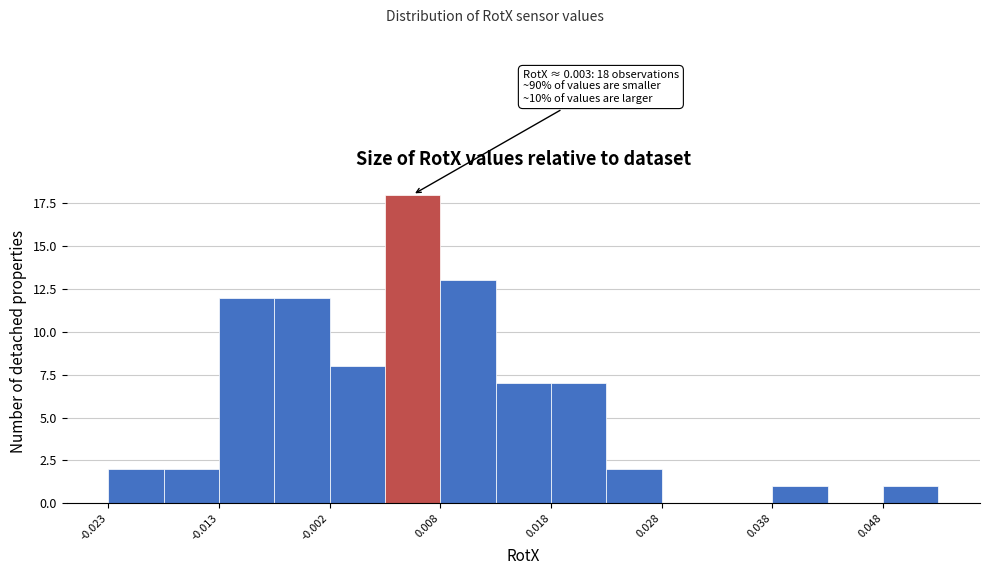

Around what value on the x-axis is the tallest bar? Give the approximate position of its centre, as read against the axis.

0.006